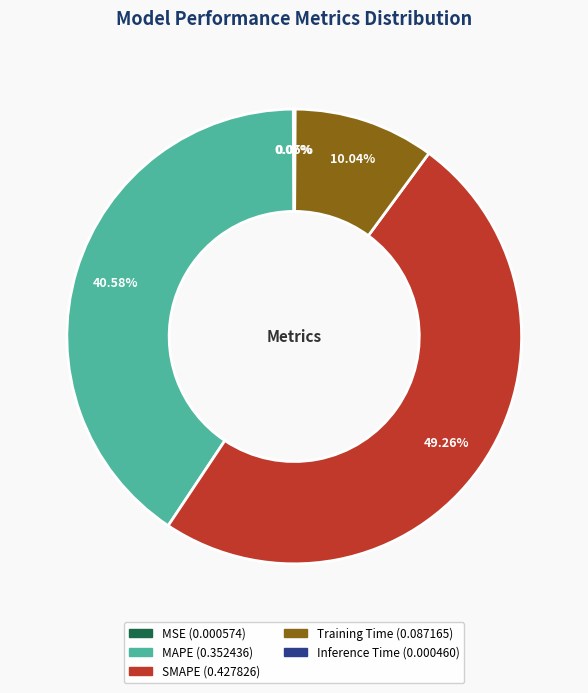

To the nearest percent, what is the difference between the largest and smallest slice percentages?

49%